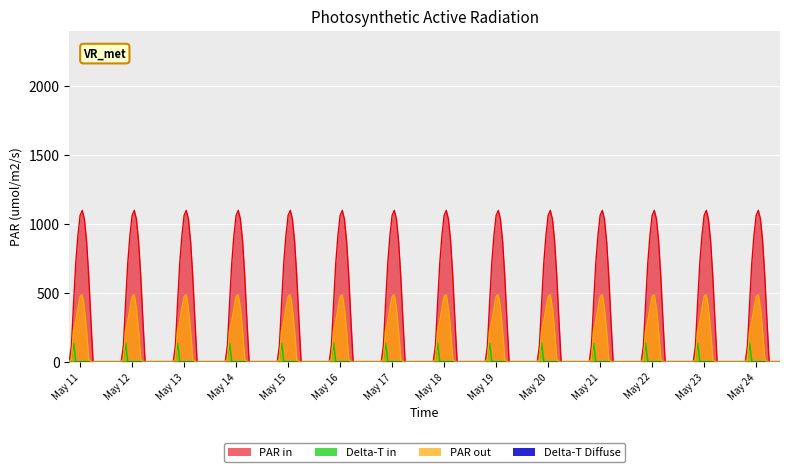

Is it true that PAR in equals 1652.1 at 13?

False